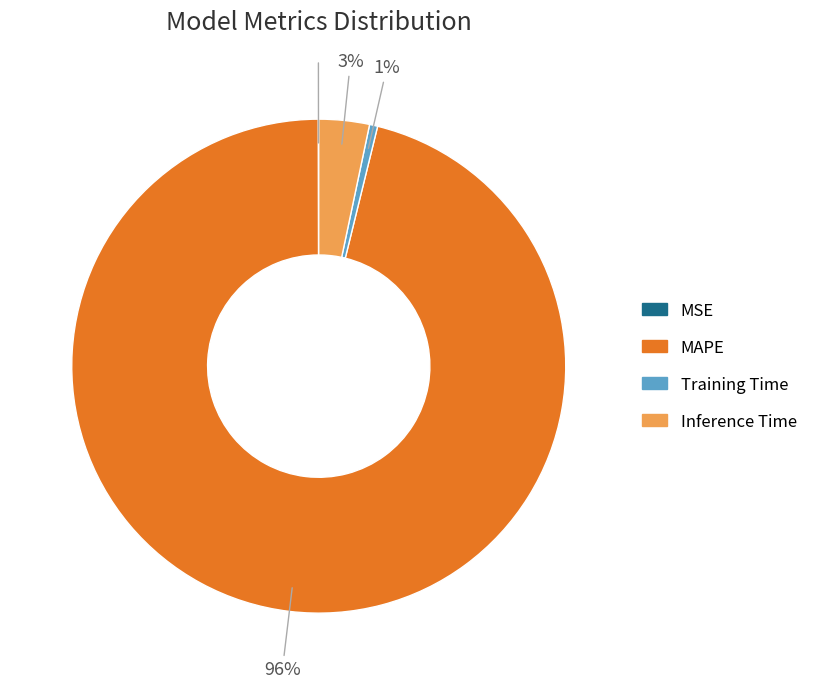

Which category accounts for the majority?

MAPE